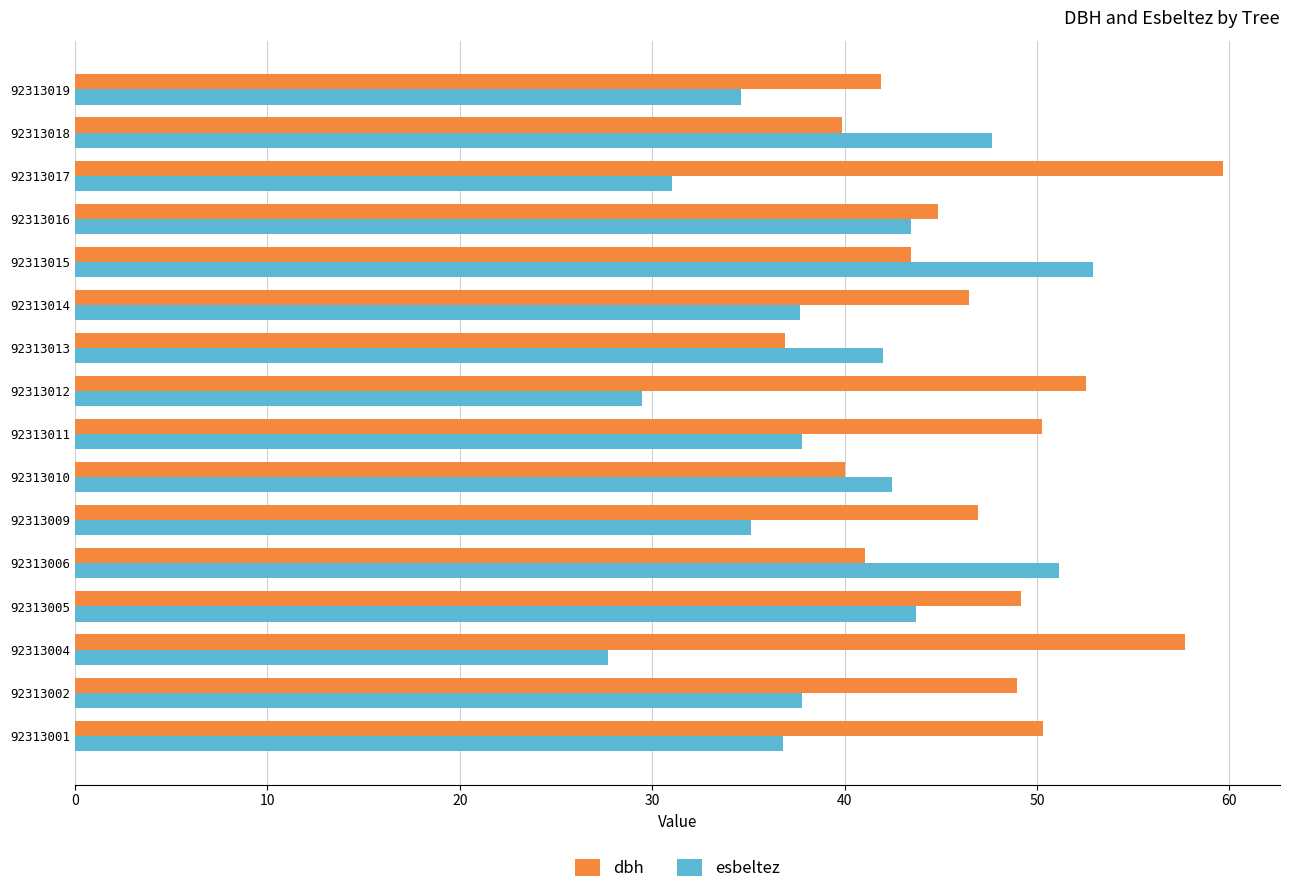

Which category has the lowest value in the dbh series?

92313013